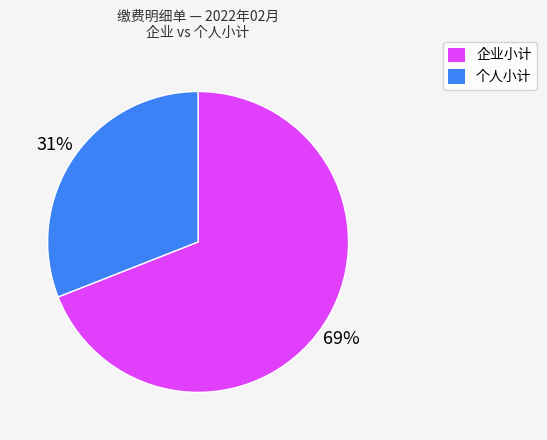

To the nearest percent, what is the average slice percentage?

50%